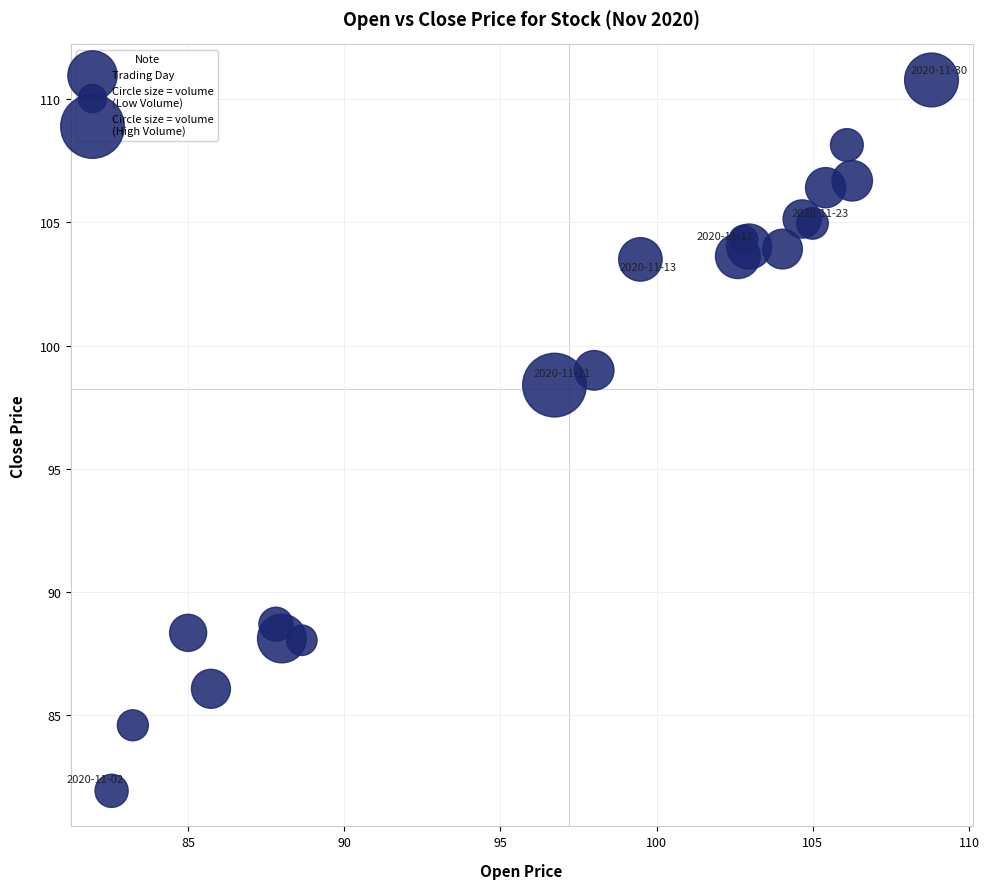

What Y value in the scatter plot is closest to 96?

98.4